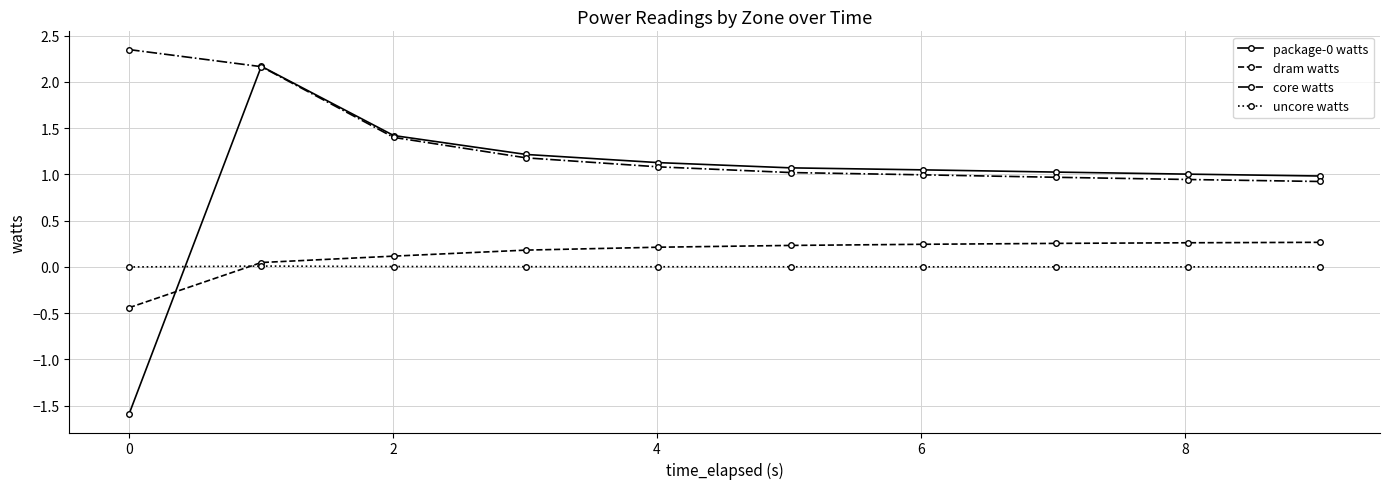

How many intersections are there between package-0 watts and dram watts?

1